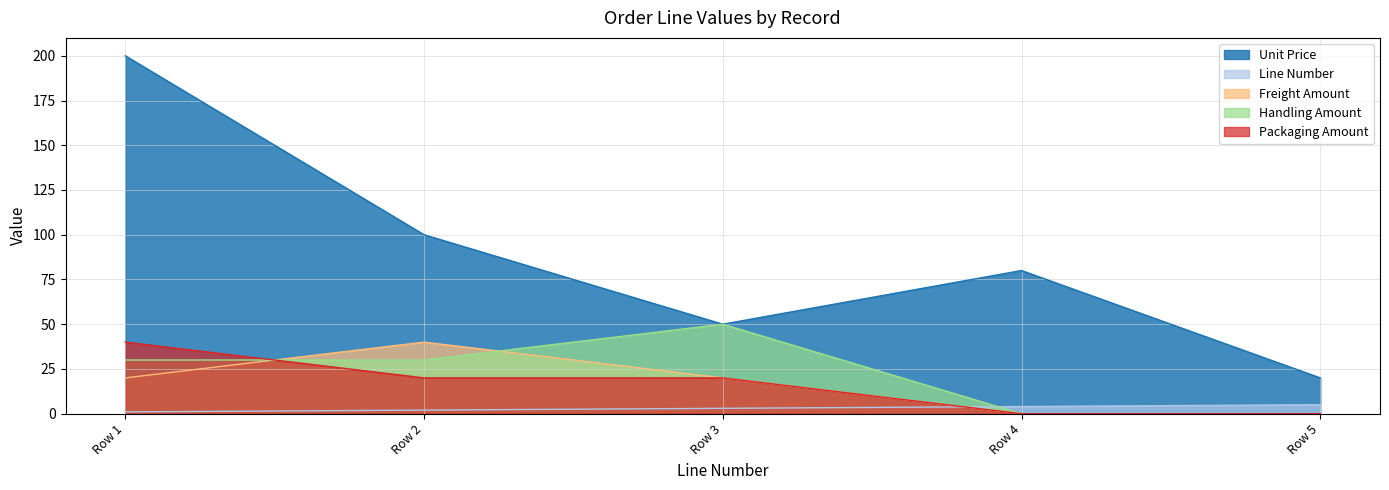

True or false: Unit Price has more than 2 interior local peaks.

False